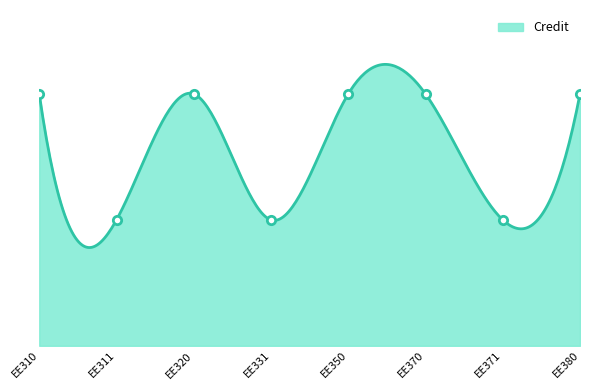

The value at EE311 is 3. True or false?

True